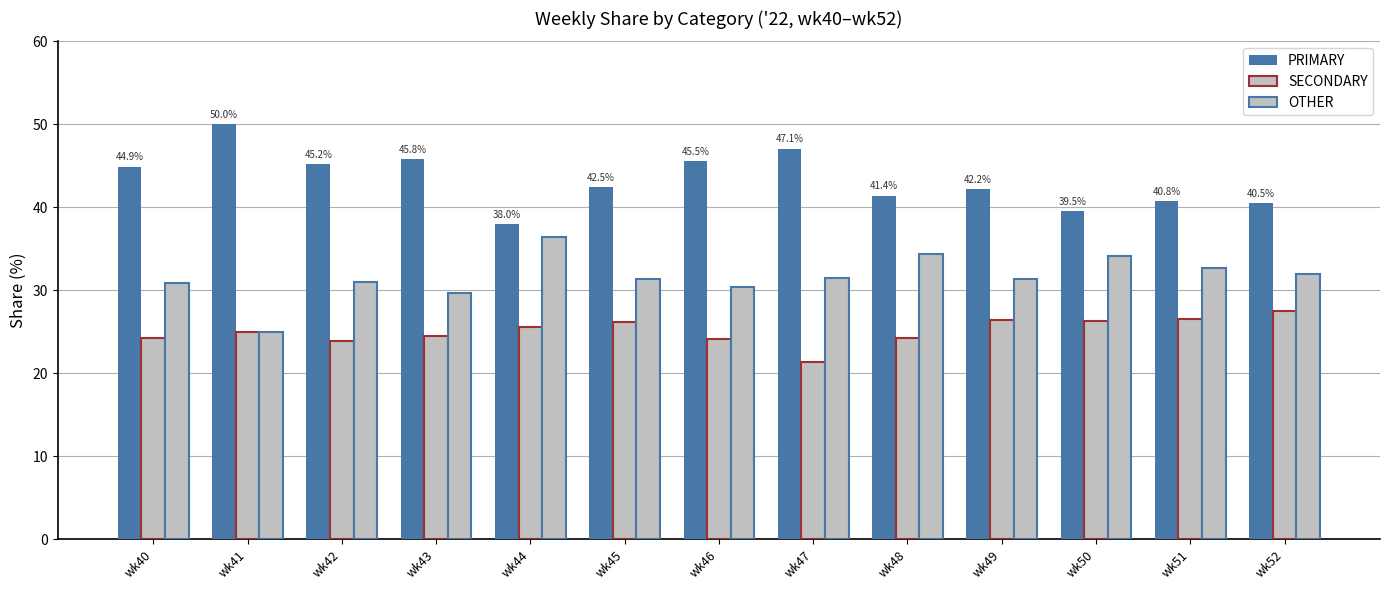

How many data points does each series have?

13